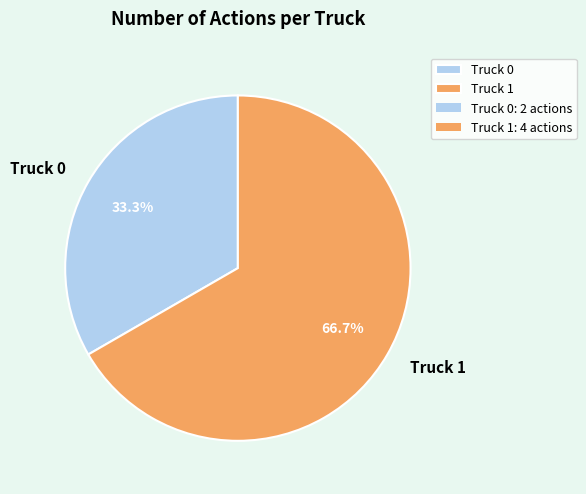

How many segments does this pie chart have?

2